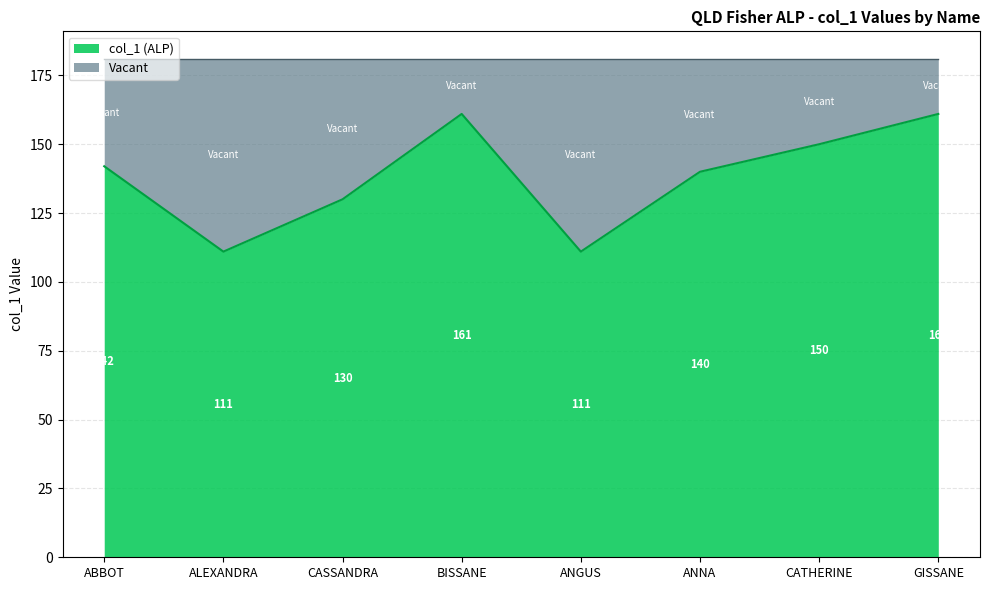

How many lines are shown in the chart?

2